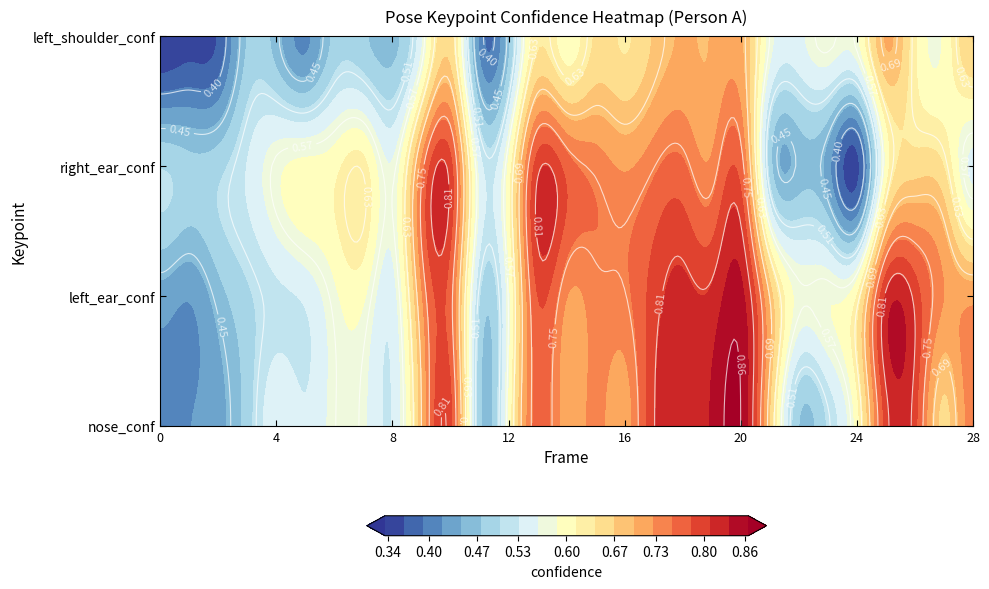

What is the minimum value shown in the chart?

0.3